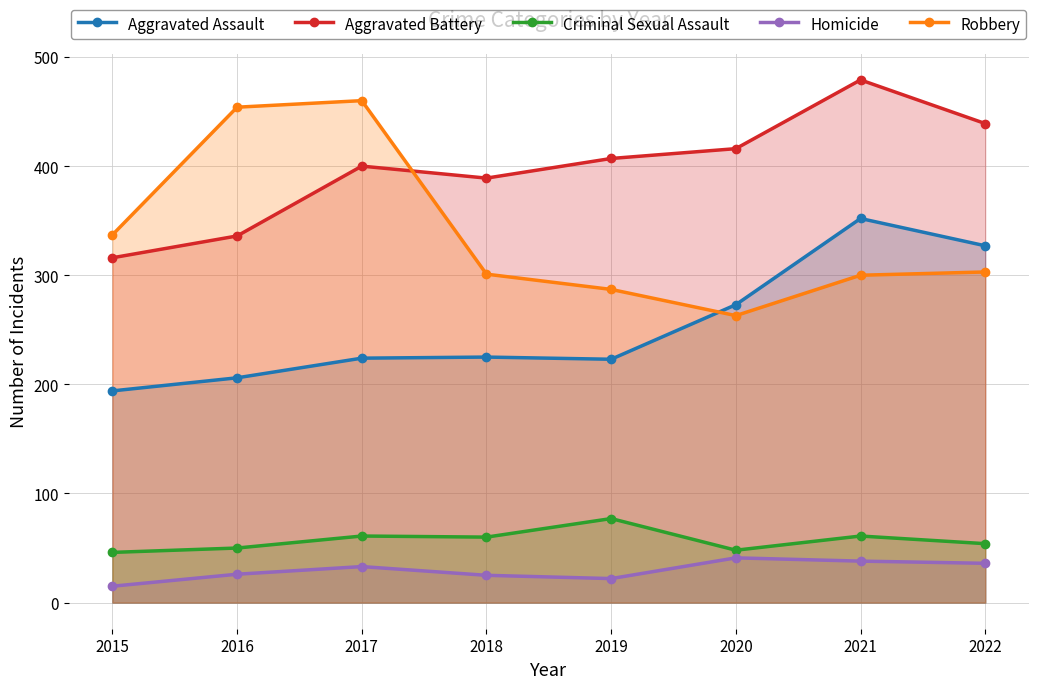

Rank the series at 2016 from lowest to highest value.

Homicide, Criminal Sexual Assault, Aggravated Assault, Aggravated Battery, Robbery